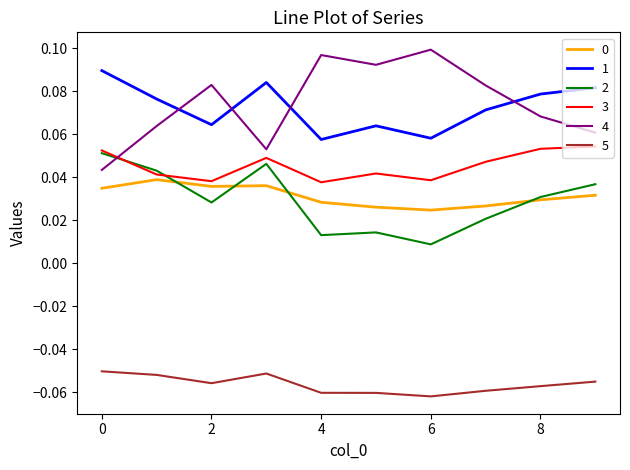

True or false: 5 and 0 intersect in this chart.

False